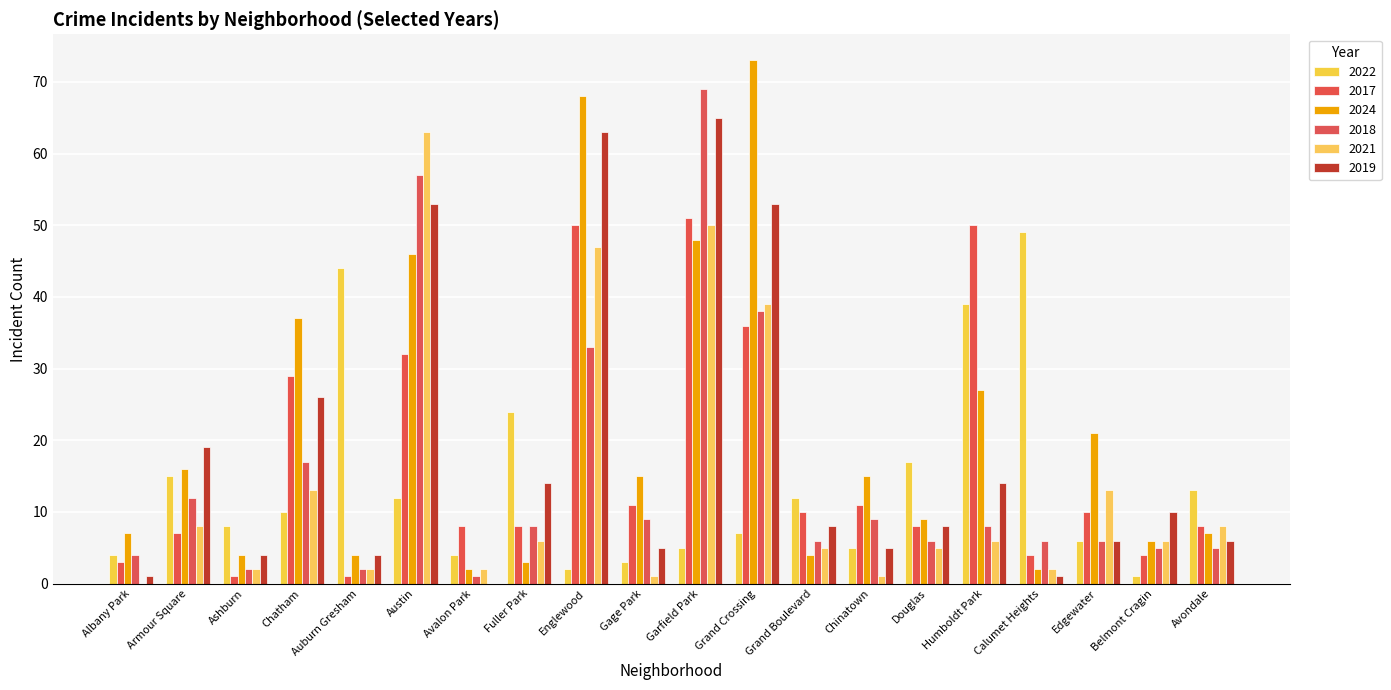

The 2024 series shows 26 at Armour Square. True or false?

False